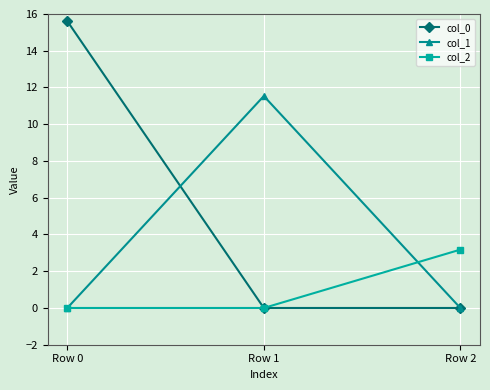

True or false: col_1 has a value of 6.4 at Row 2.

False